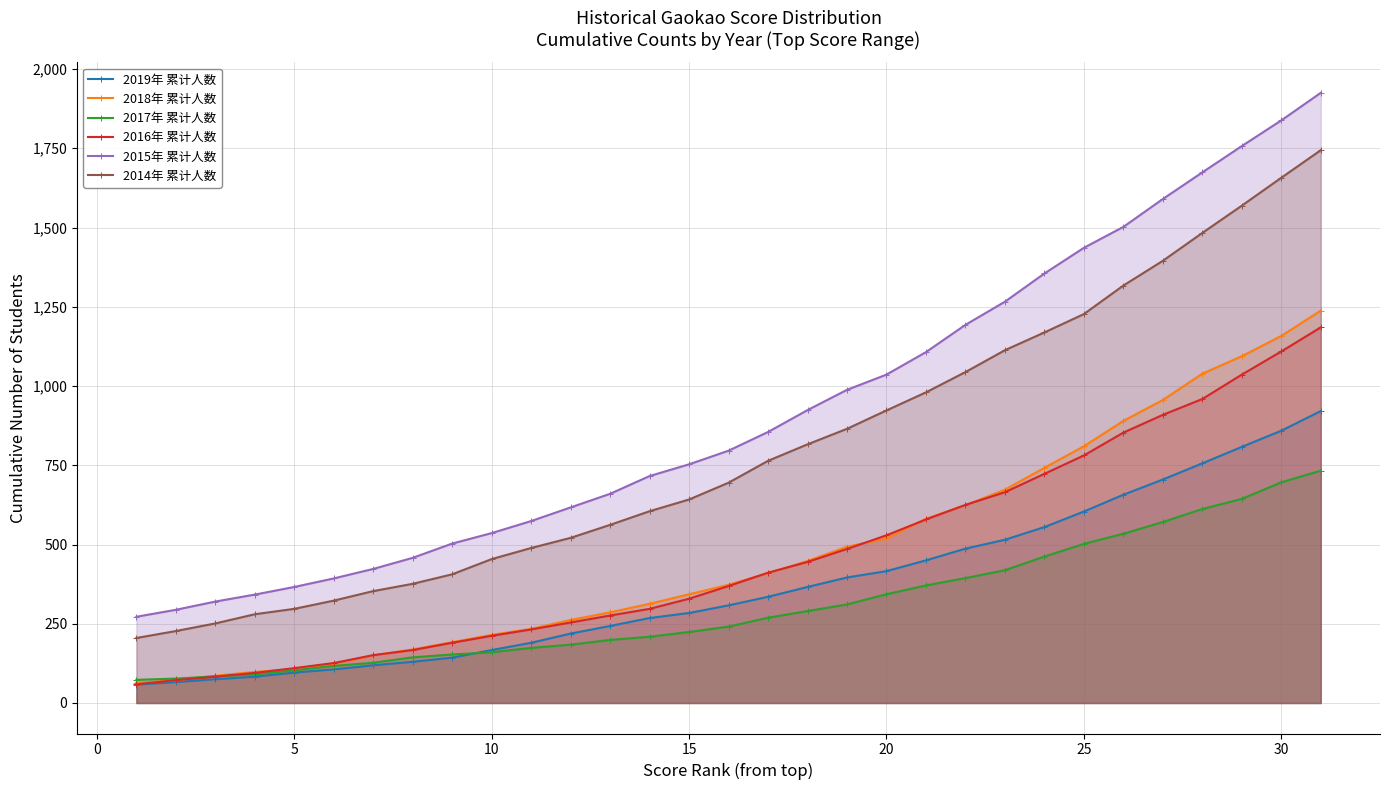

Which series has the largest range (max minus min)?

2015年 累计人数